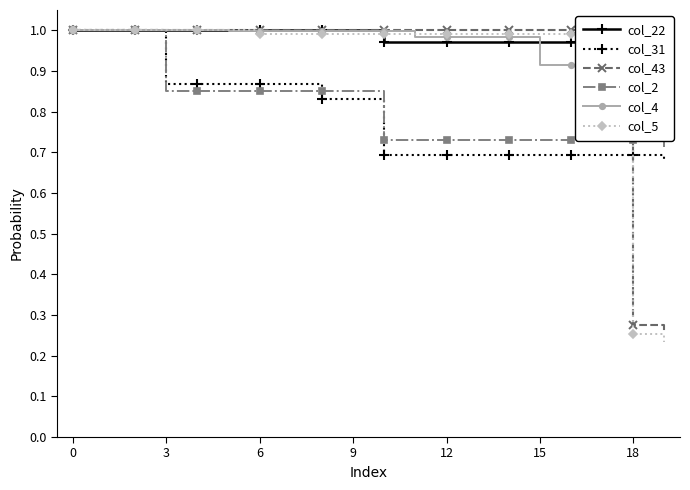

What is the smallest value displayed?

0.2